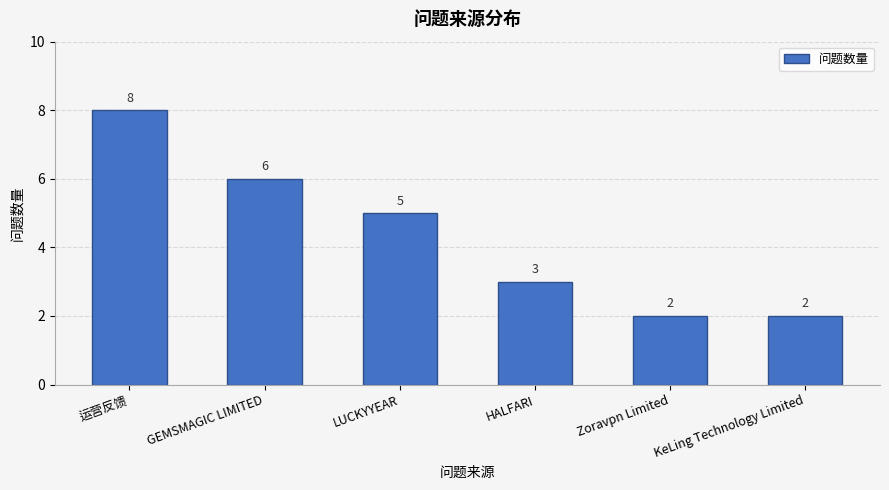

What is the sum of the values at LUCKYYEAR and Zoravpn Limited?

7